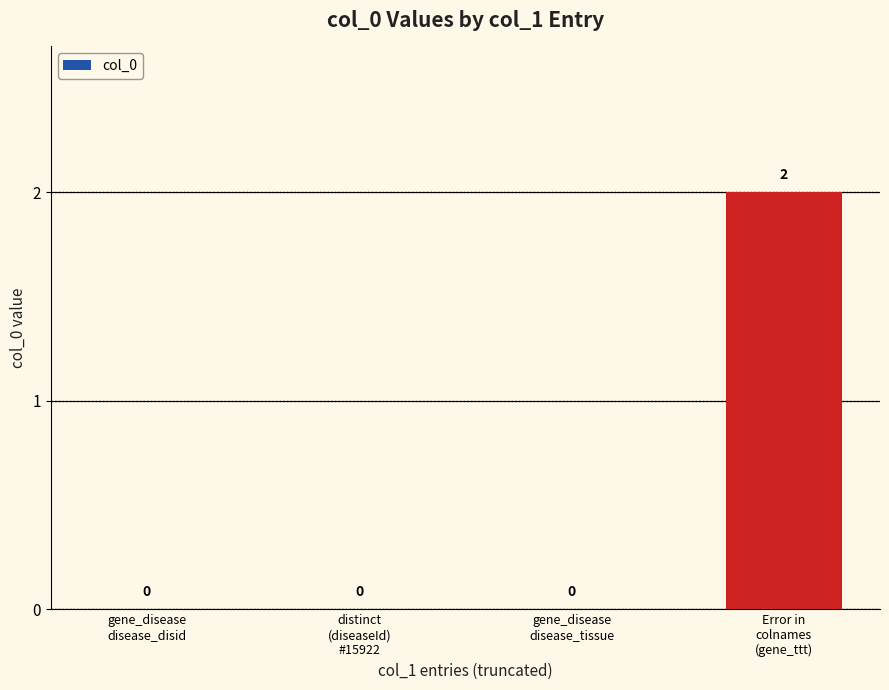

How many values are between 0 and 2?

4